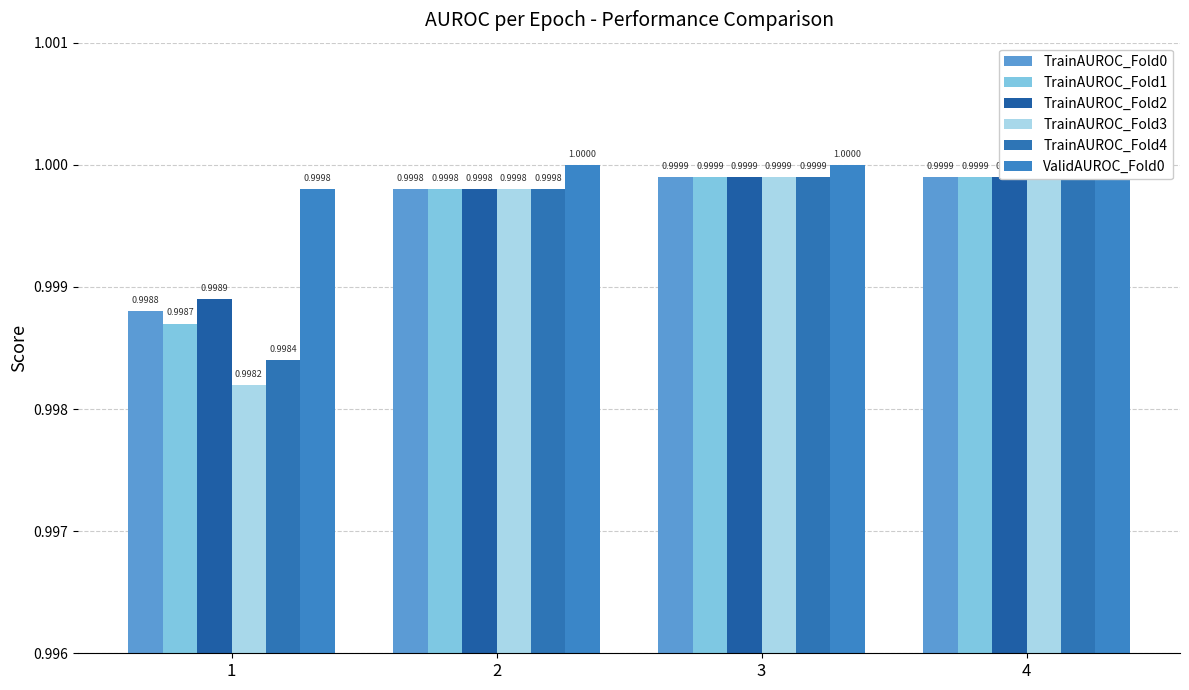

What is the value of the TrainAUROC_Fold2 bar at the 3rd from the left?

1.0